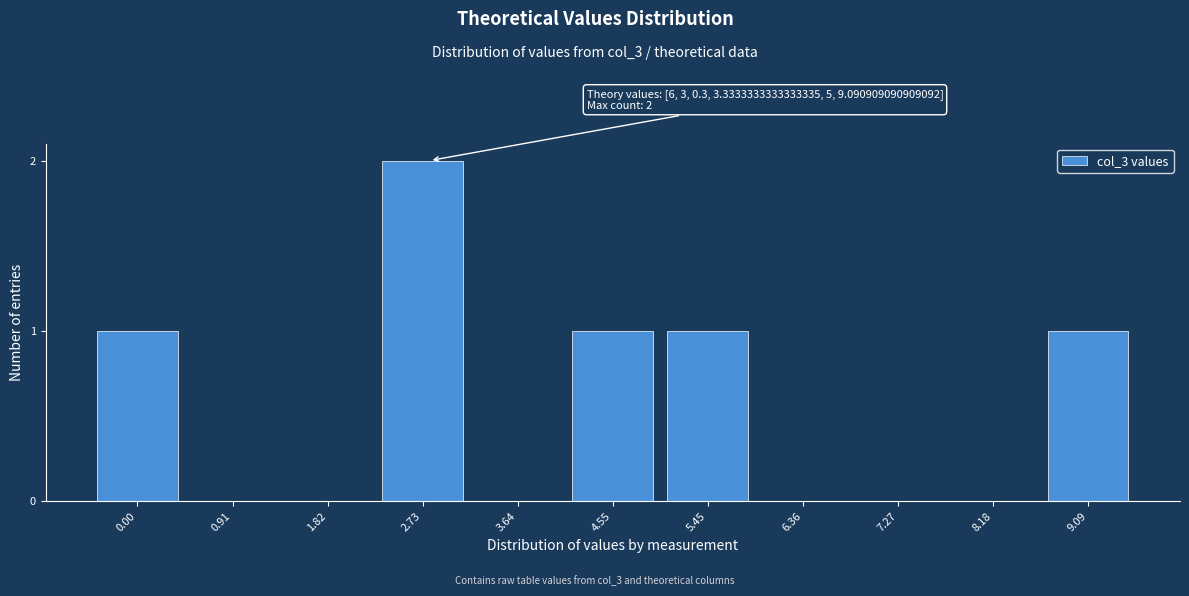

Reading left to right, transcribe all the data shown in this chart.

0.00=1	0.91=0	1.82=0	2.73=2	3.64=0	4.55=1	5.45=1	6.36=0	7.27=0	8.18=0	9.09=1